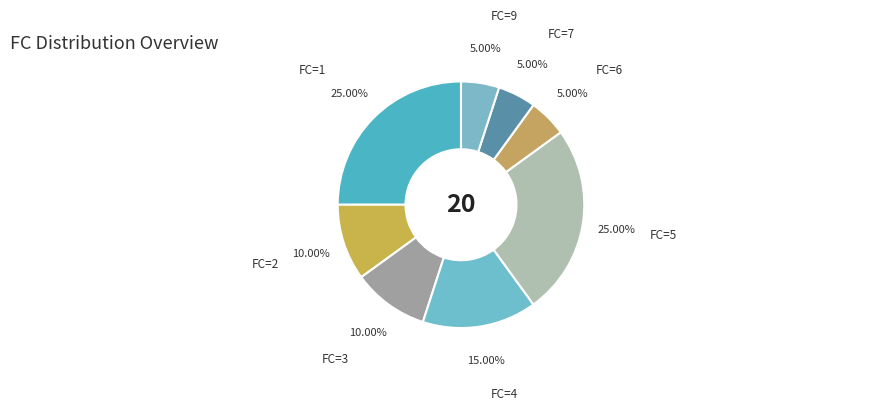

Is there any slice that represents more than half of the pie?

No